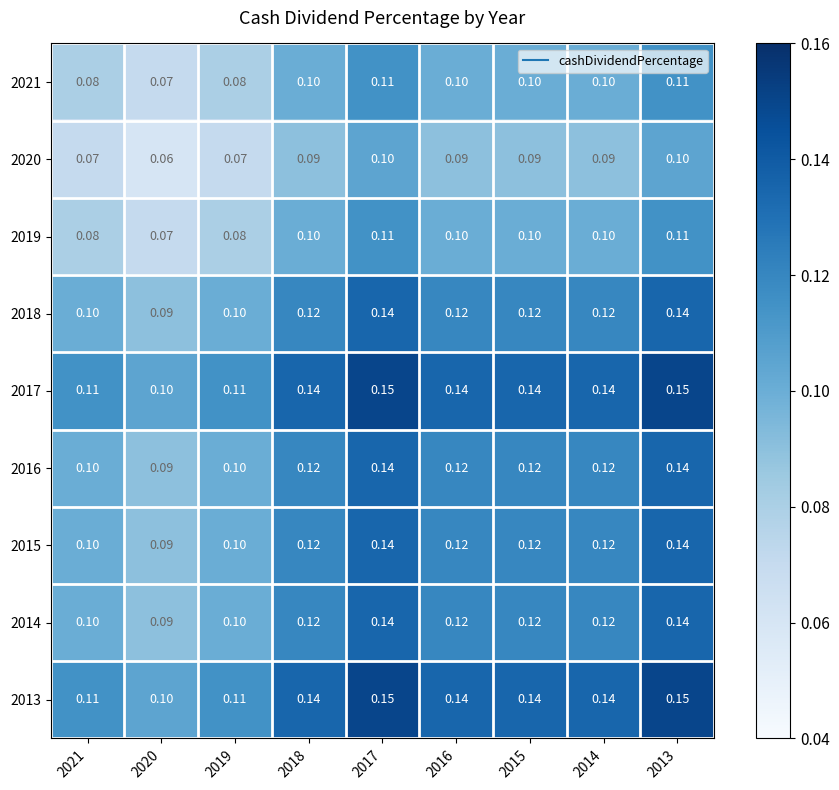

Is the value of 2017 at 2017 greater than the value of 2014 at 2019?

Yes